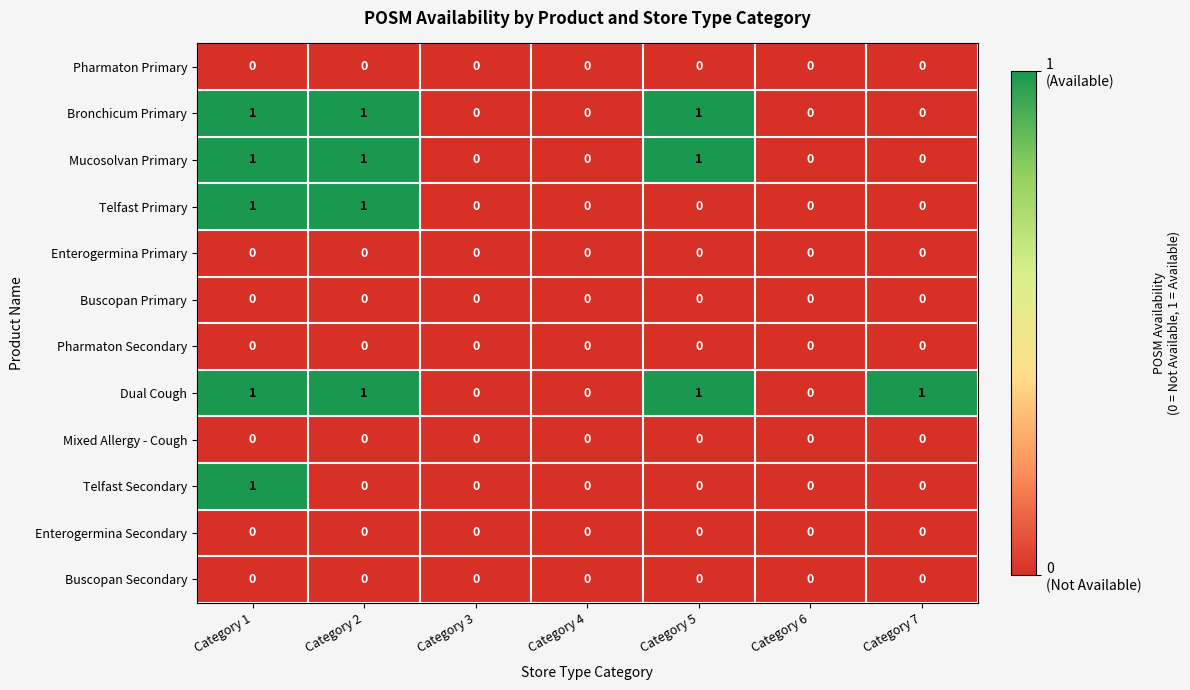

True or false: Buscopan Secondary has a value of 0 at Category 4.

True